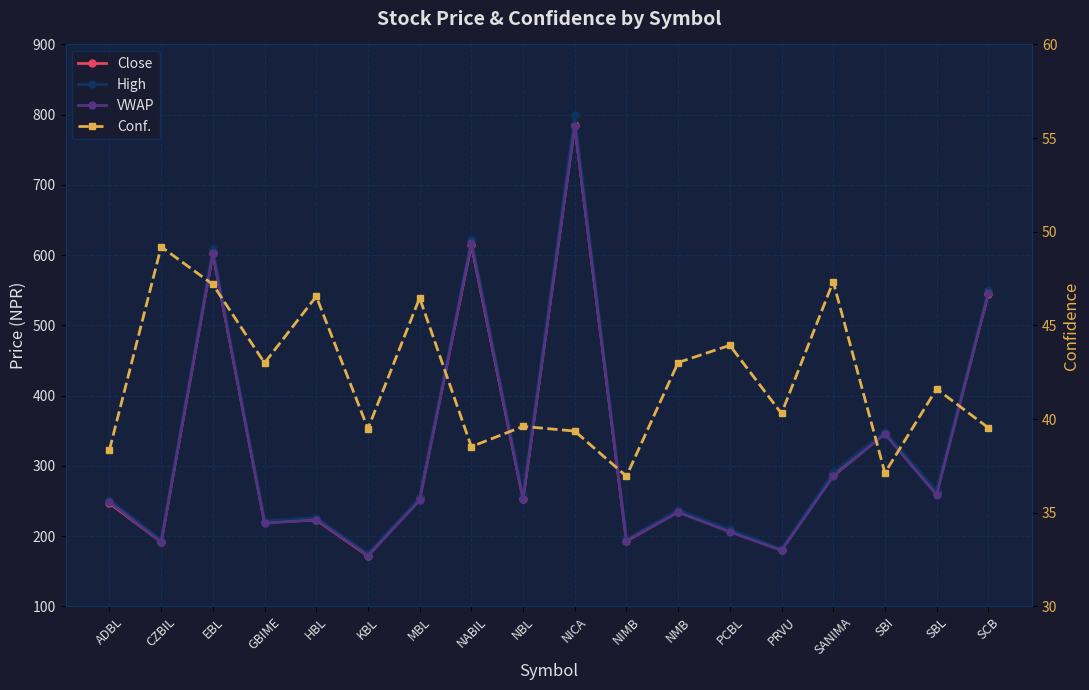

Which series has the largest total across all categories?

High